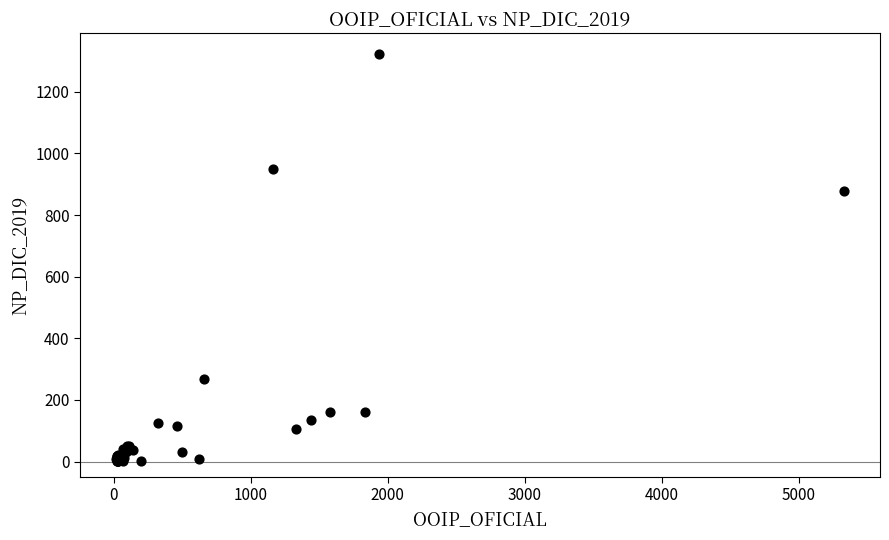

What Y value in the scatter plot is closest to 661?

878.2